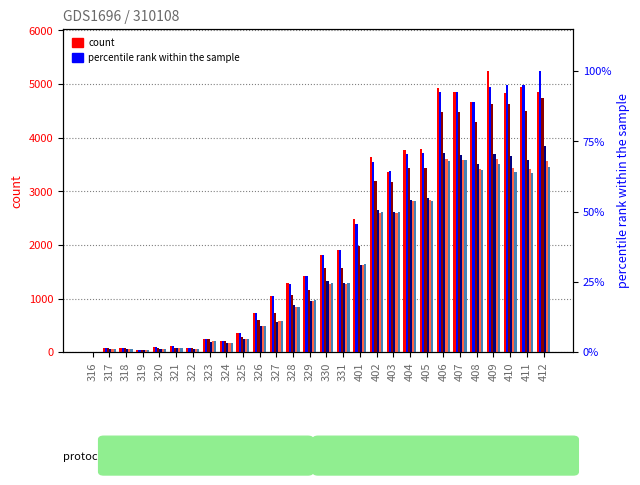

Is it true that 418 equals 60 at 318?

True